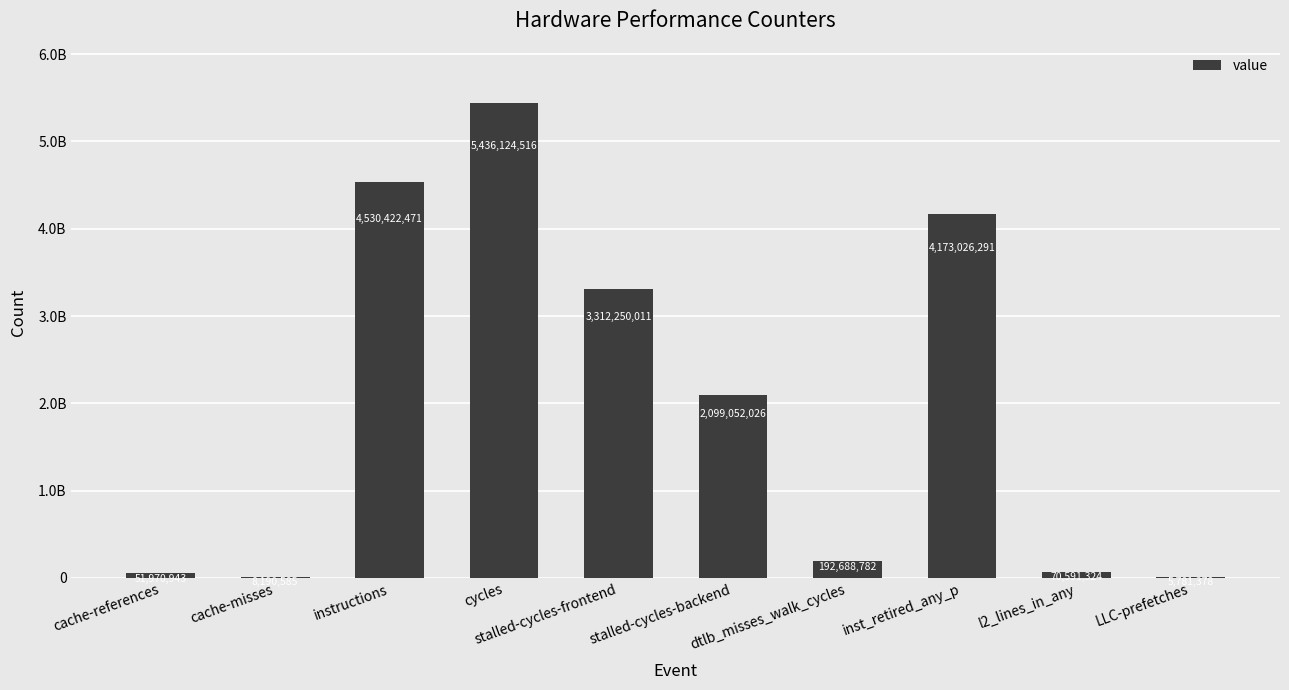

Reading left to right, extract all data points from this chart.

cache-references=51970943	cache-misses=8190585	instructions=4530422471	cycles=5436124516	stalled-cycles-frontend=3312250011	stalled-cycles-backend=2099052026	dtlb_misses_walk_cycles=192688782	inst_retired_any_p=4173026291	l2_lines_in_any=70591324	LLC-prefetches=5781378